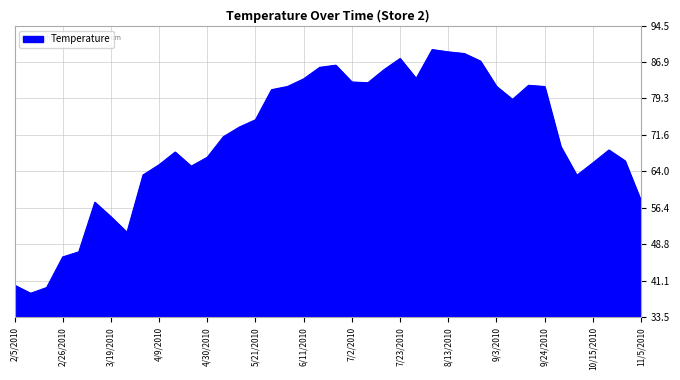

What is the minimum value shown in the chart?

38.5